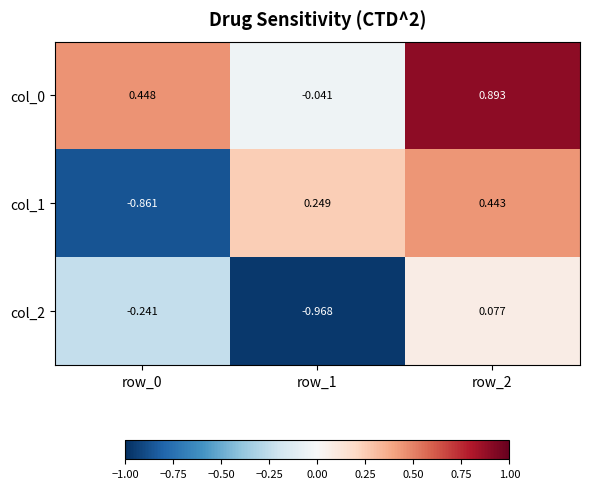

What is the total value across all series at row_2?

1.4